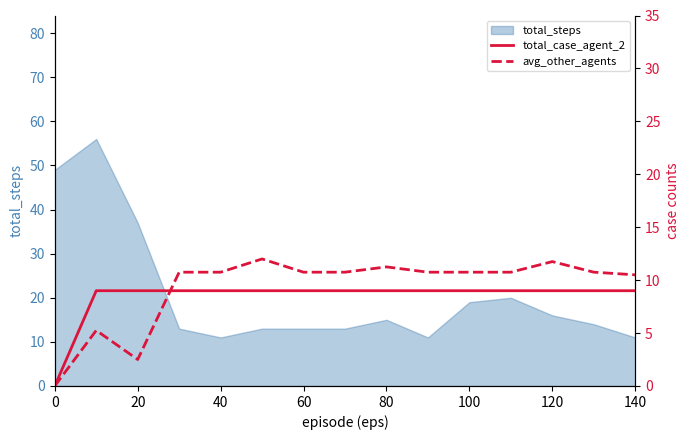

The value of total_steps at 120 is 16. True or false?

True